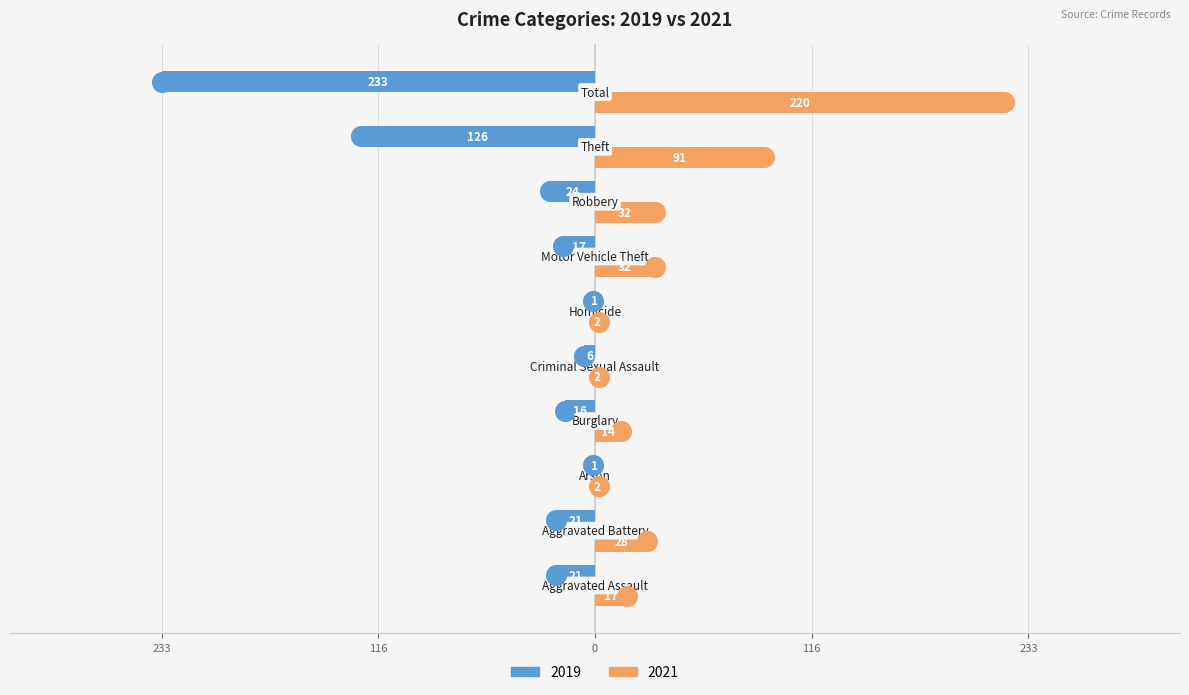

At how many categories does at least one series exceed -28?

10